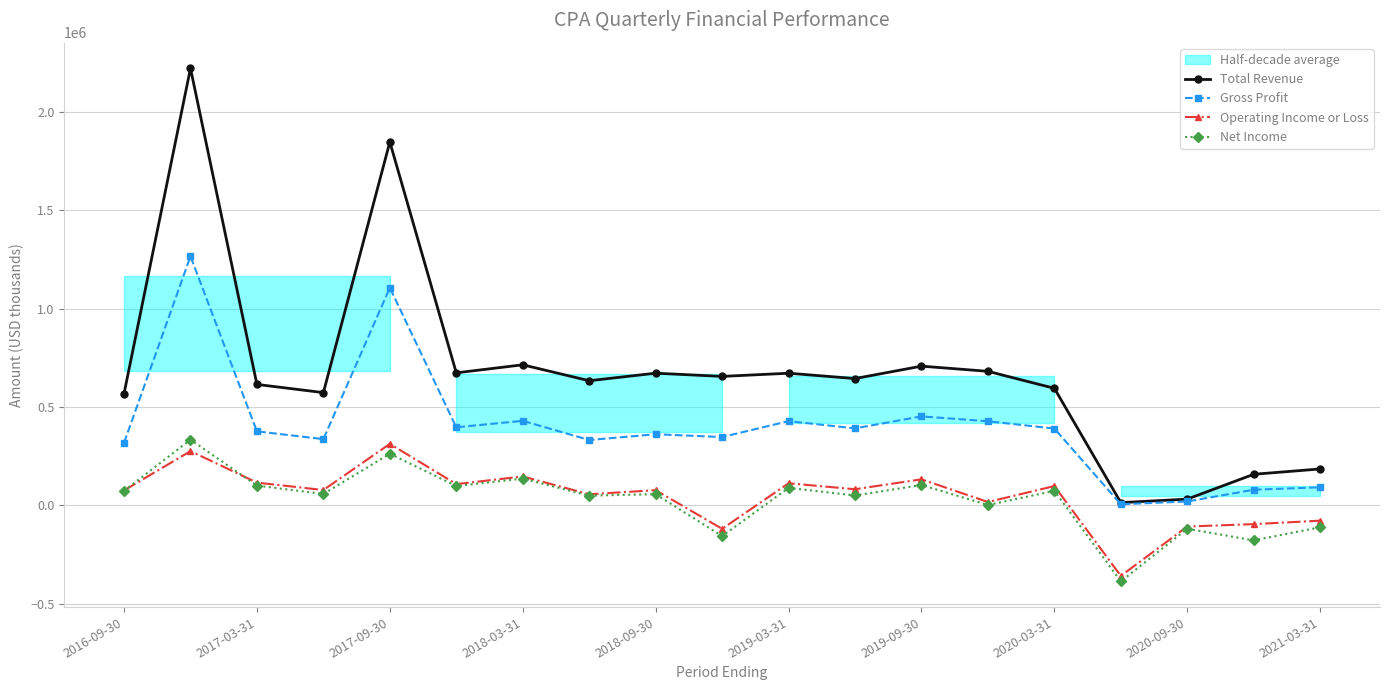

What is the lowest value of the Operating Income or Loss series?

-357900